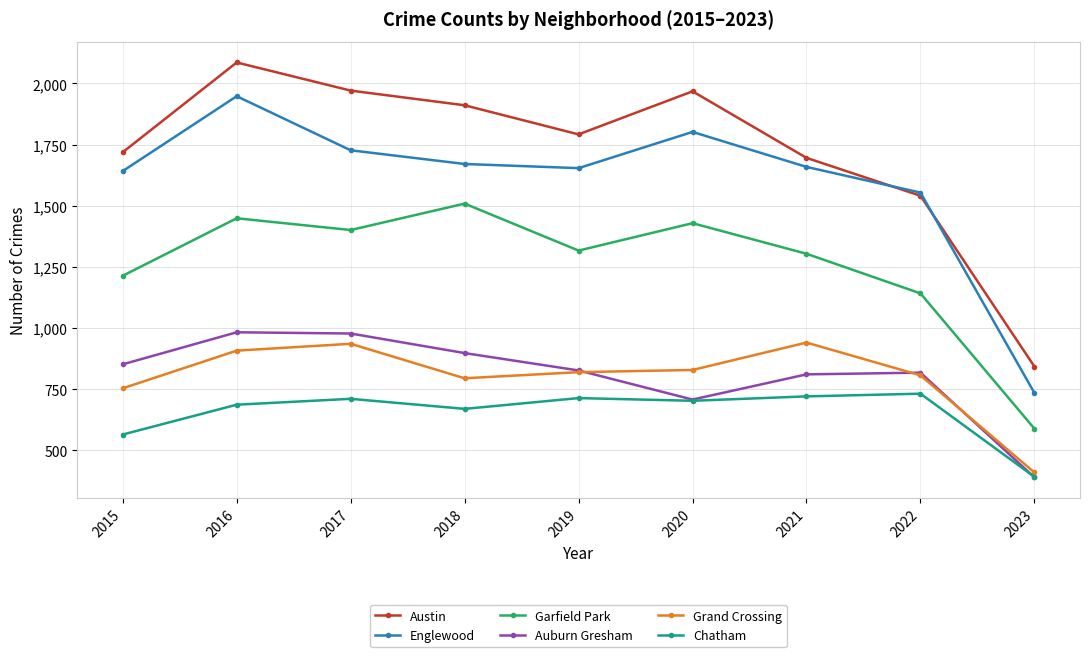

Does the chart display data point markers on the line(s)?

Yes